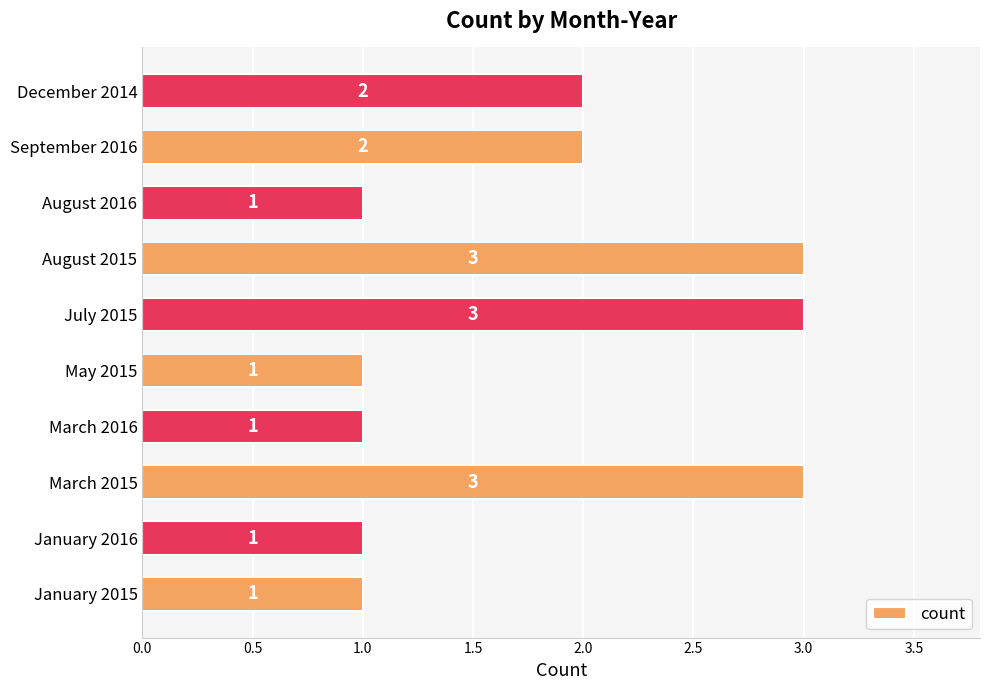

What is the sum of the values at December 2014 and August 2016?

3